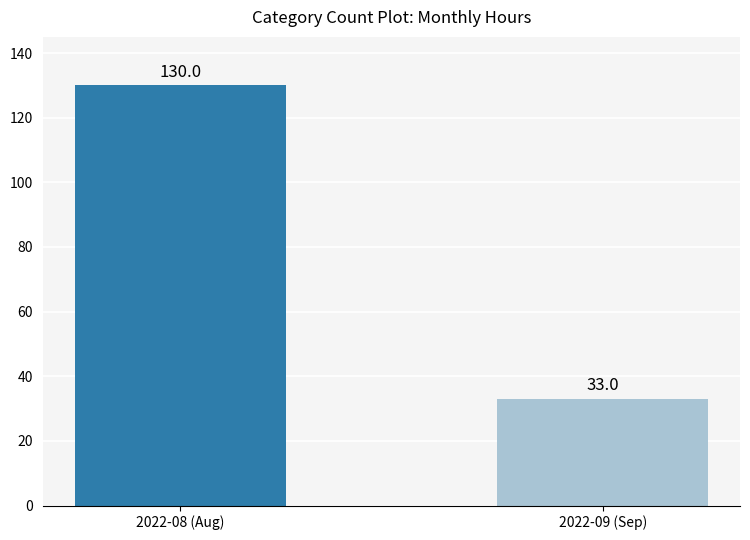

Reading right to left, transcribe all the data shown in this chart.

2022-09 (Sep)=33	2022-08 (Aug)=130